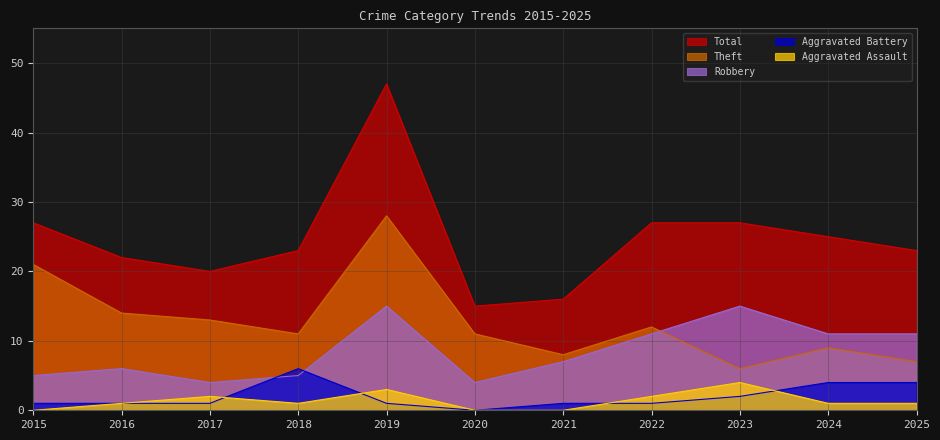

What is the total value across all series at 2015?

54